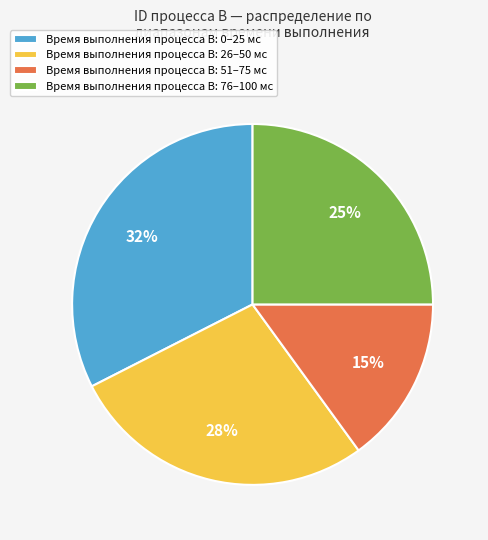

What percentage is the Время выполнения процесса B: 76–100 мс slice, to the nearest percent?

25%